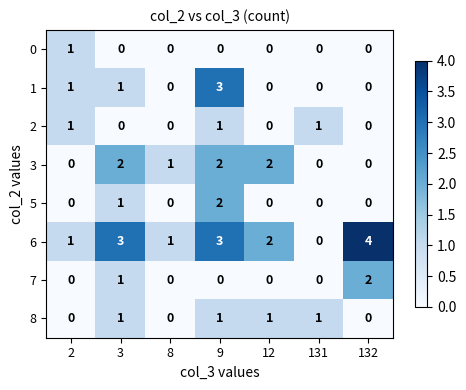

What is the sum of all 6 values?

14